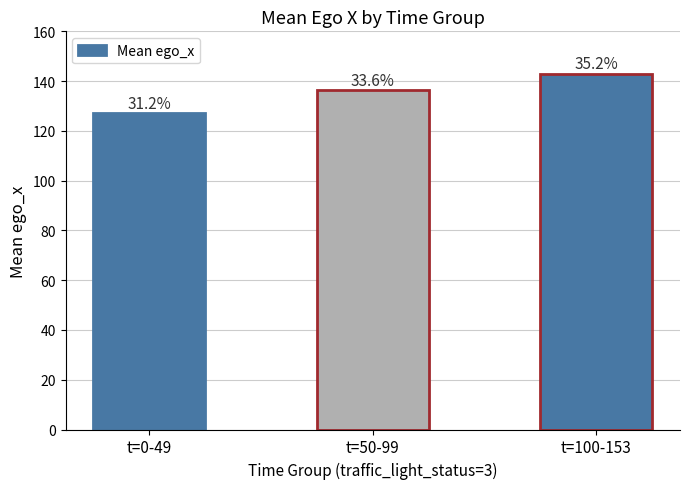

How many bars are there in total?

3